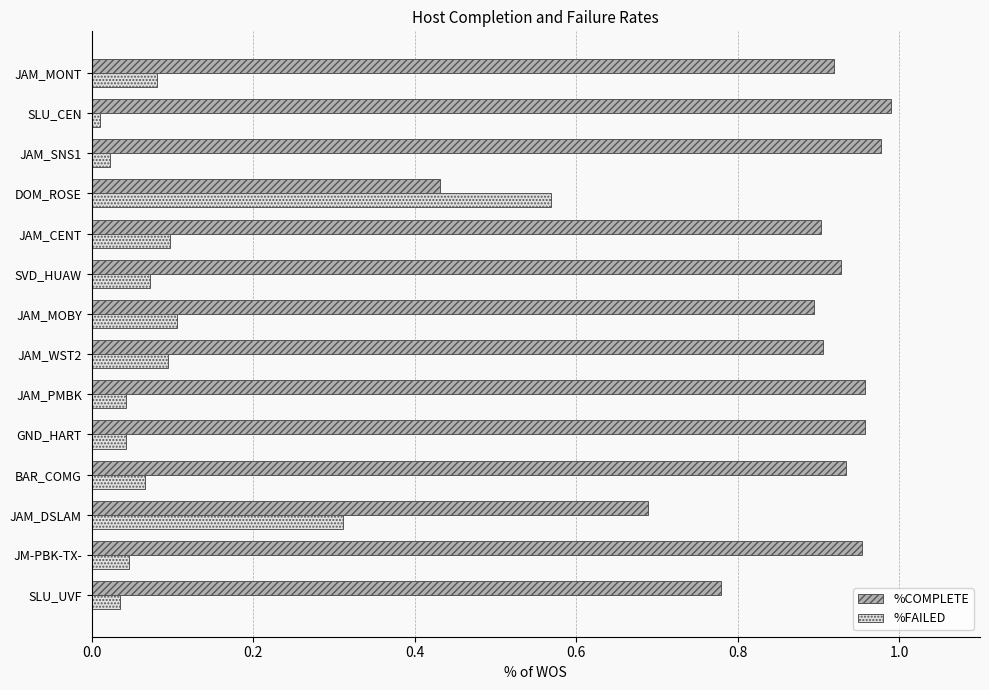

List the series in order of their overall mean, lowest first.

%FAILED, %COMPLETE